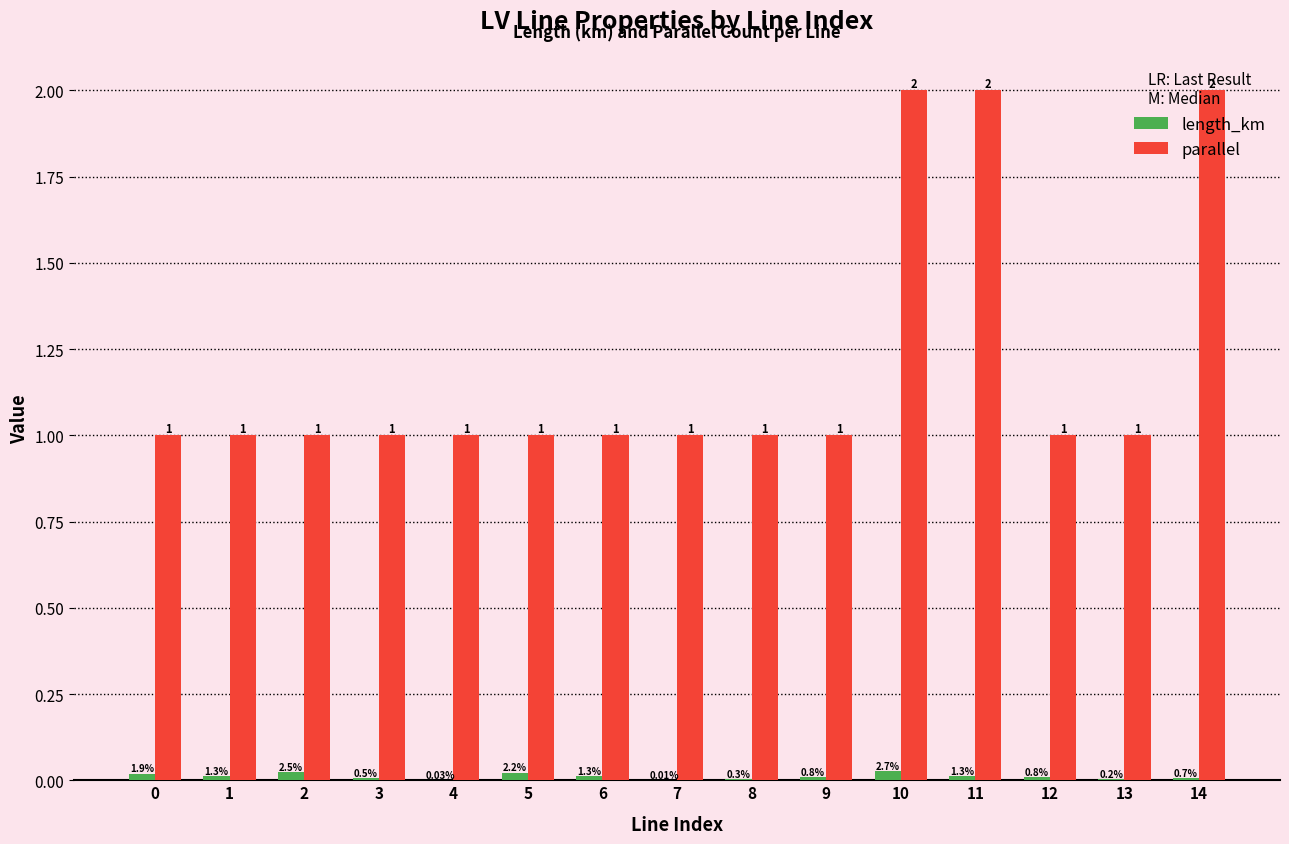

What is the sum of the parallel values at 5 and 1?

2.0